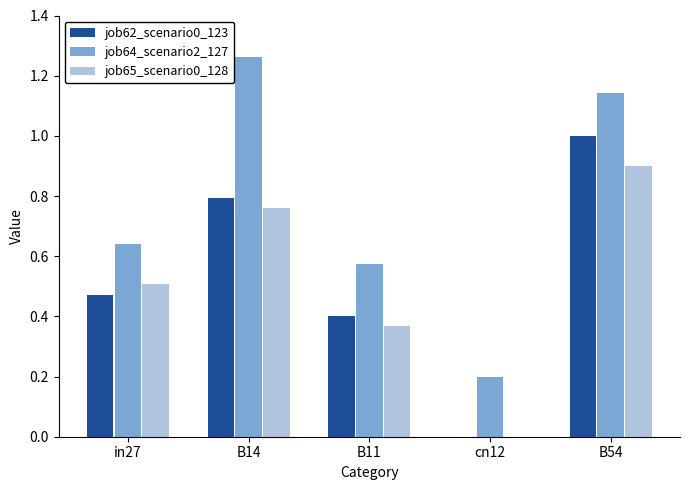

Which series has the largest range (max minus min)?

job64_scenario2_127